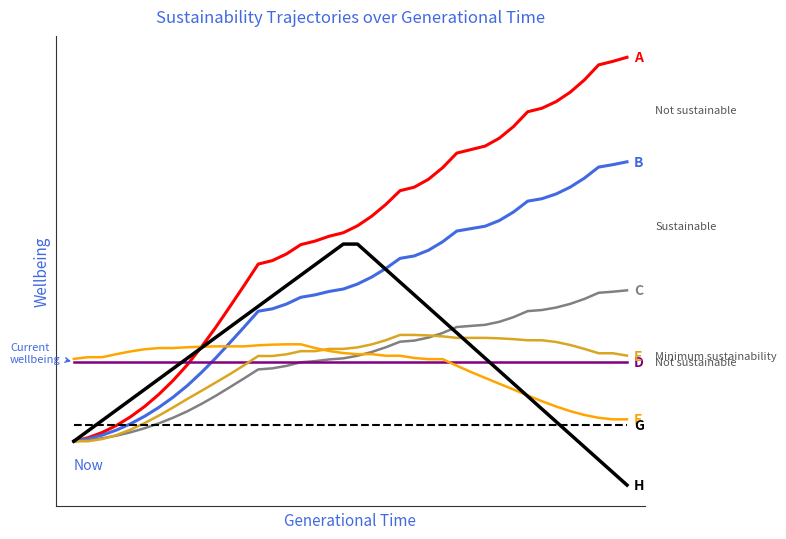

Is this an area chart (filled region under the line)?

No